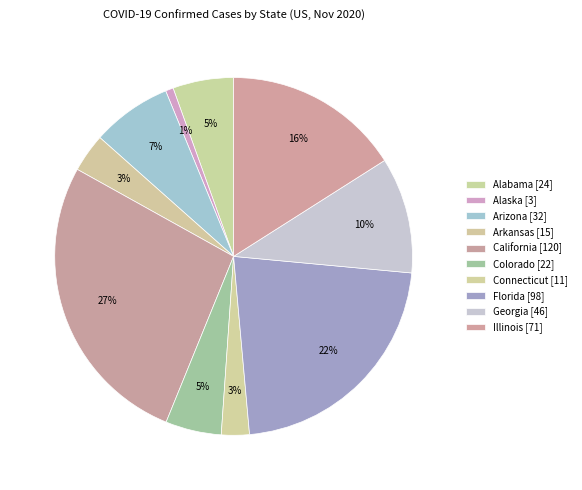

How many slices are in this pie chart?

10